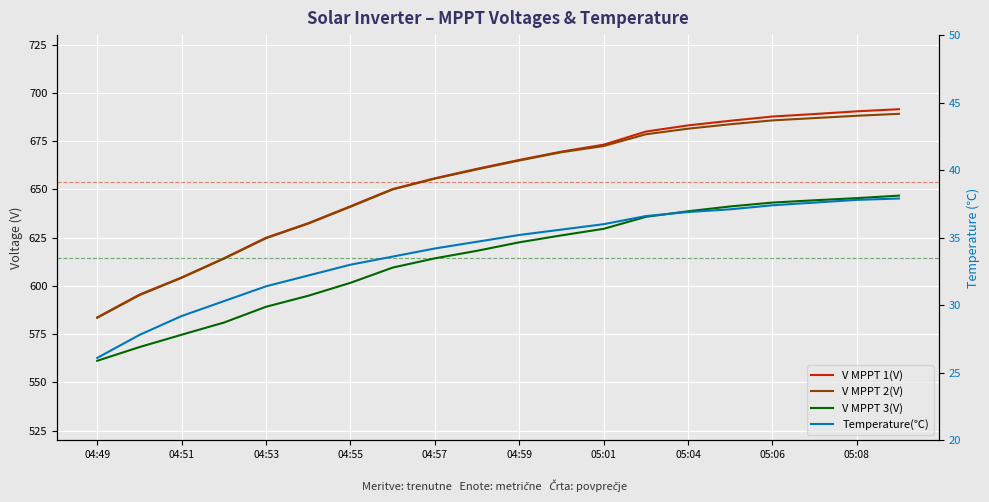

Which series has the widest spread of values?

V MPPT 1(V)